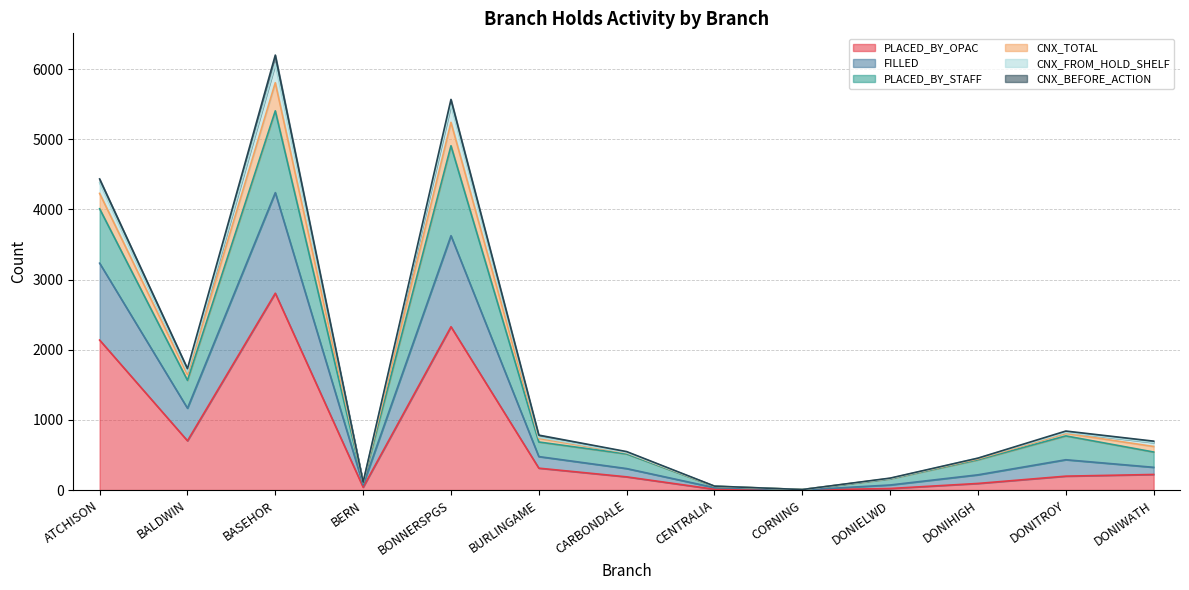

Does the chart display data point markers on the line(s)?

No